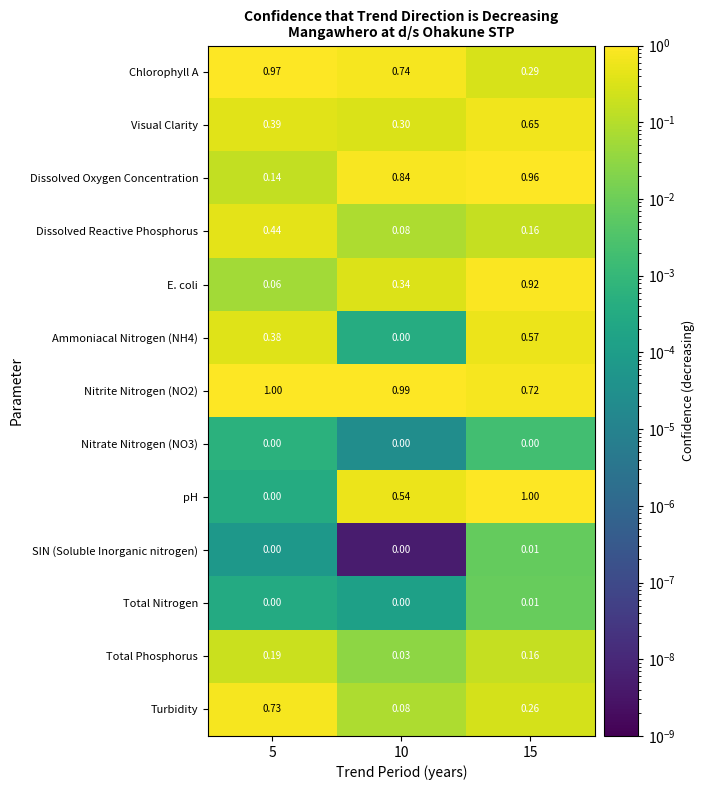

Is the value of Dissolved Reactive Phosphorus at 15 greater than the value of Nitrate Nitrogen (NO3) at 15?

Yes